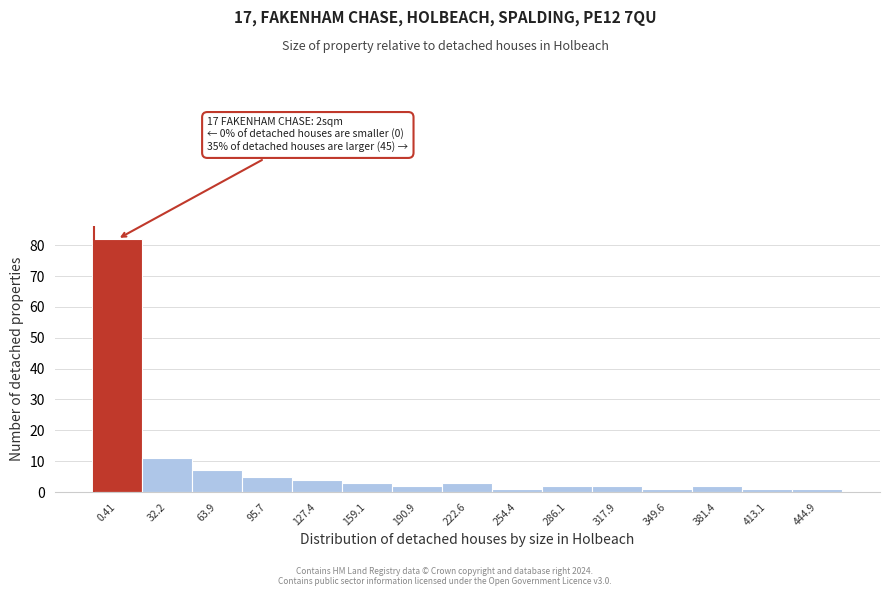

Reading left to right, extract all data points from this chart.

82	11	7	5	4	3	2	3	1	2	2	1	2	1	1